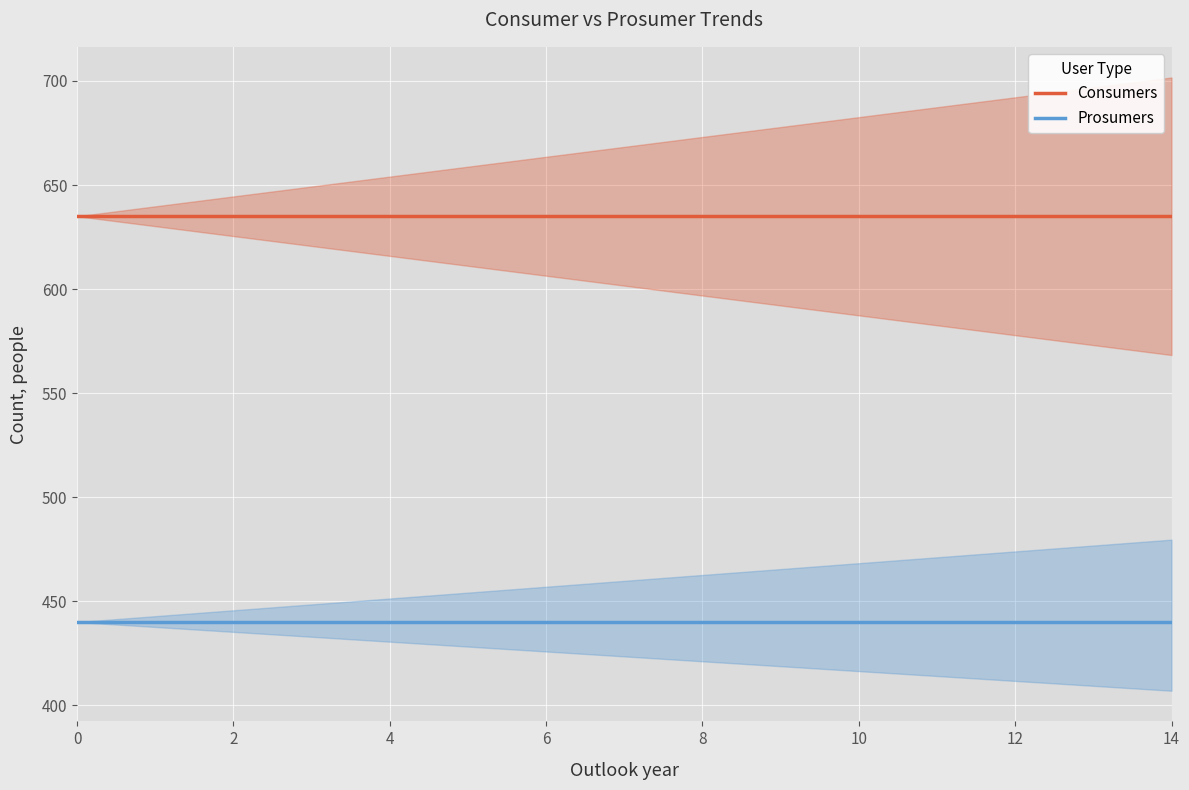

How many lines are shown in the chart?

2